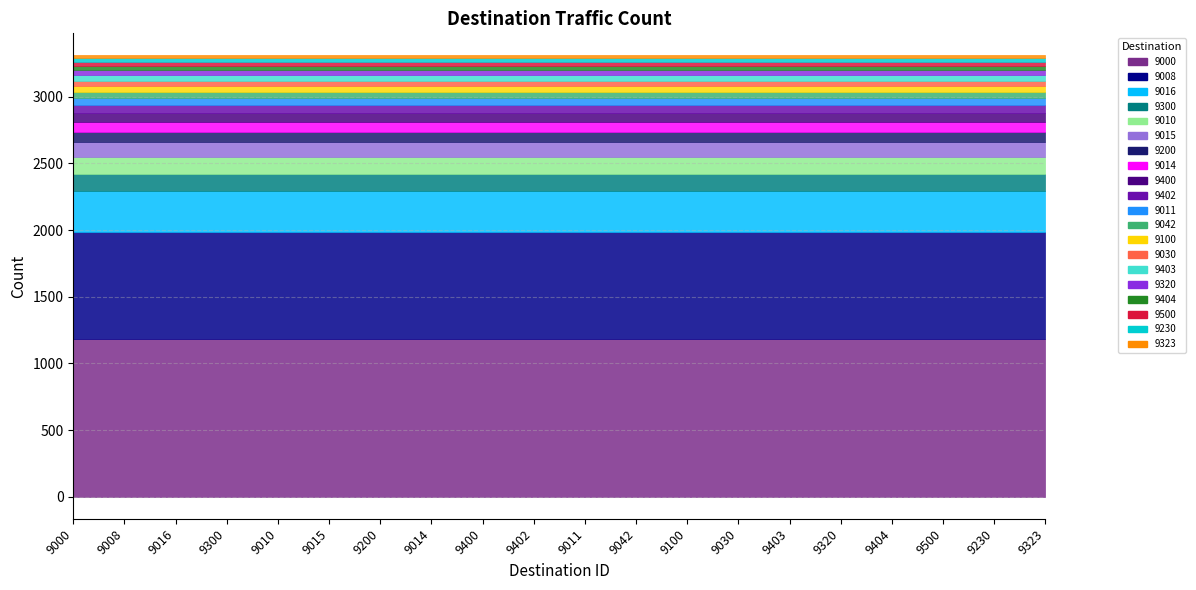

What is the label of the 4th point from the right?

9404